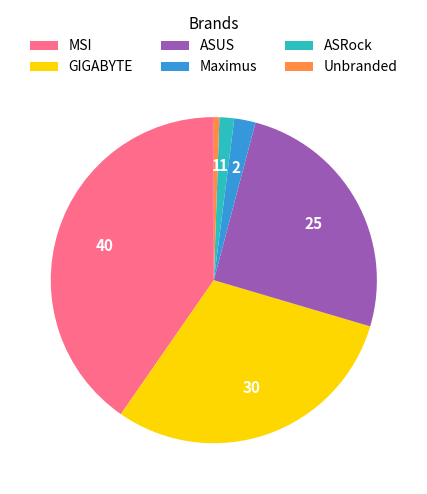

The Unbranded slice represents 11% of the pie. True or false?

False